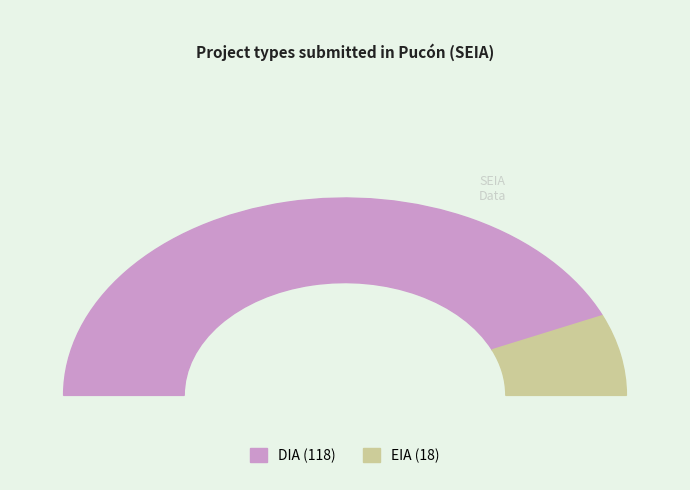

Is it true that DIA is 72% of the pie?

False